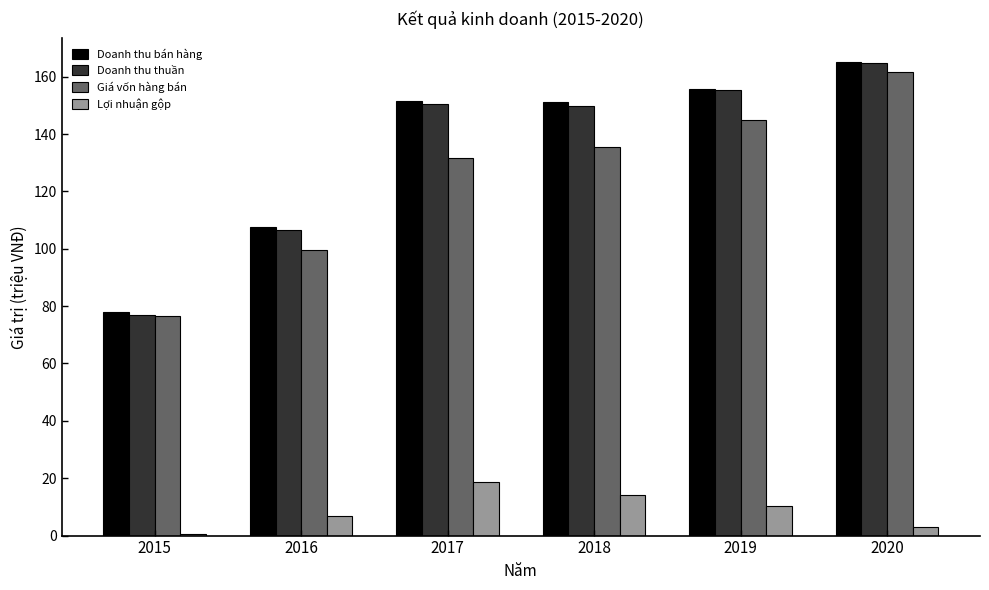

Which series has the widest spread of values?

Doanh thu thuần